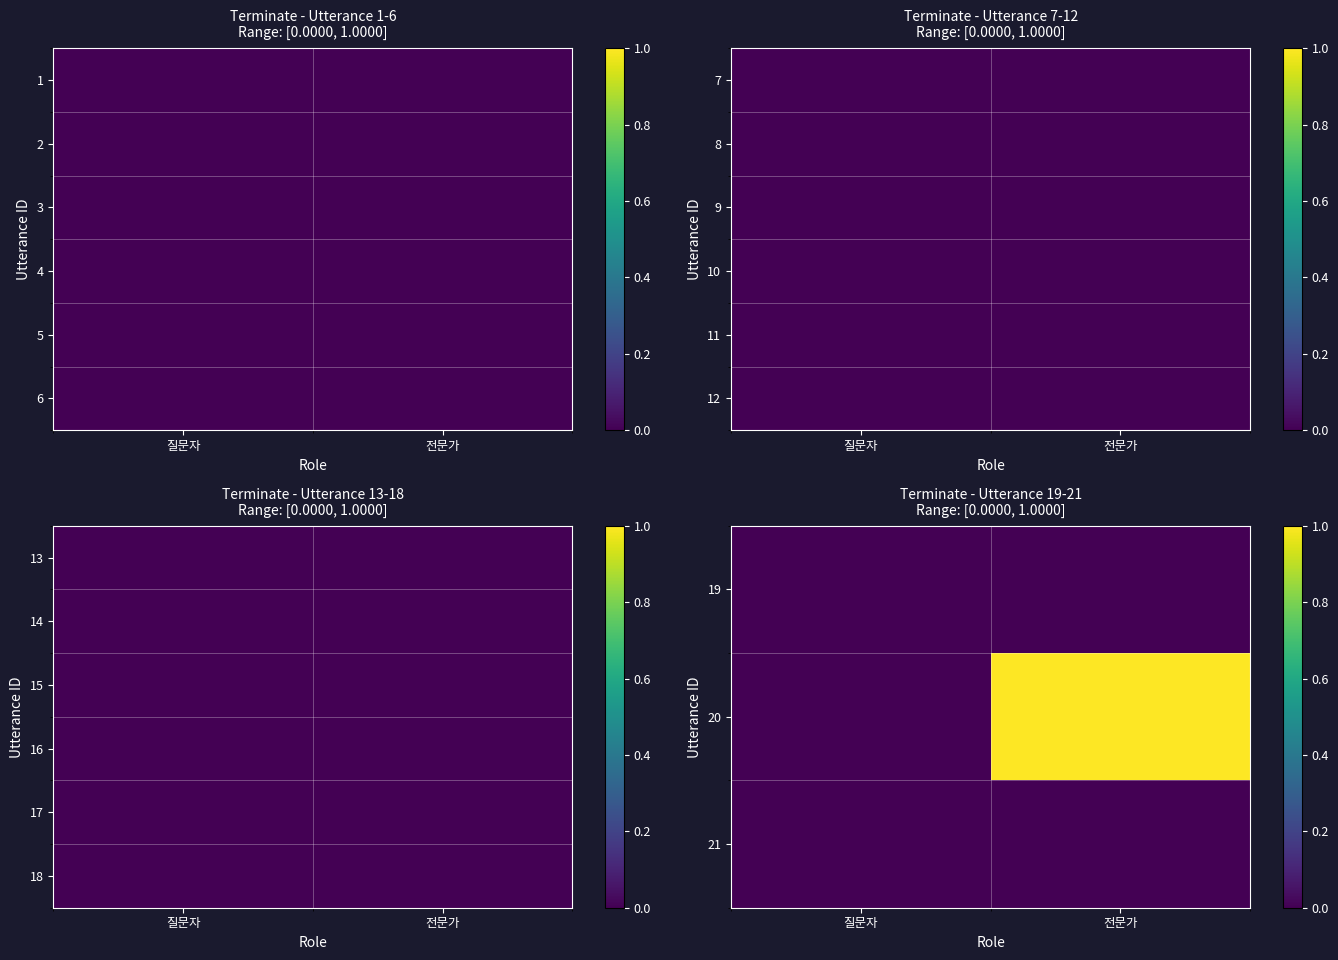

What is the maximum value for 20?

1